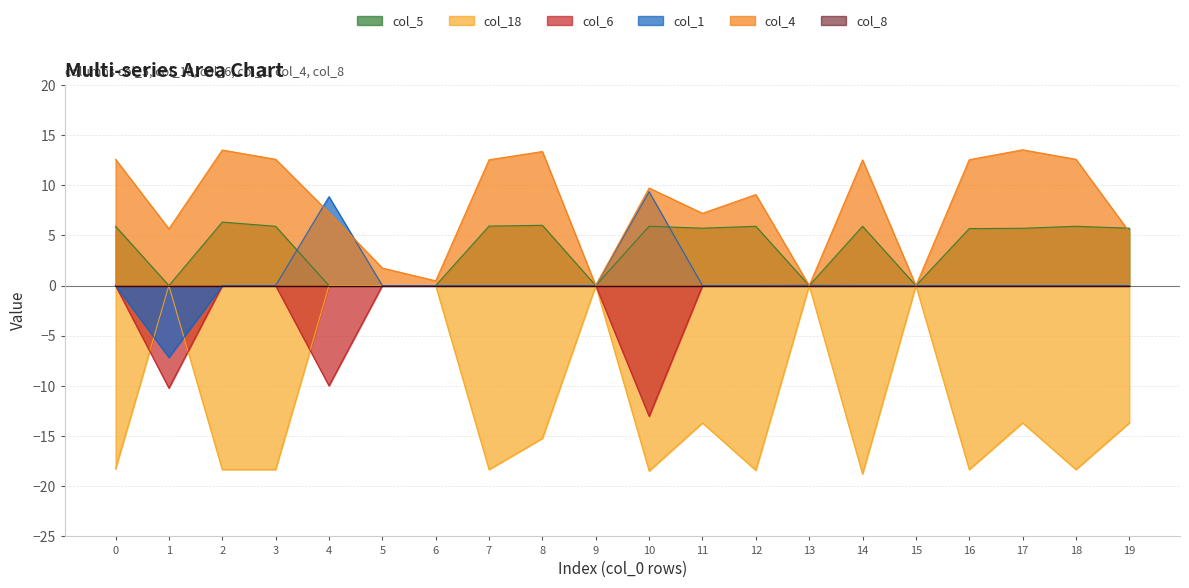

The col_4 series shows 13.5 at 17. True or false?

True